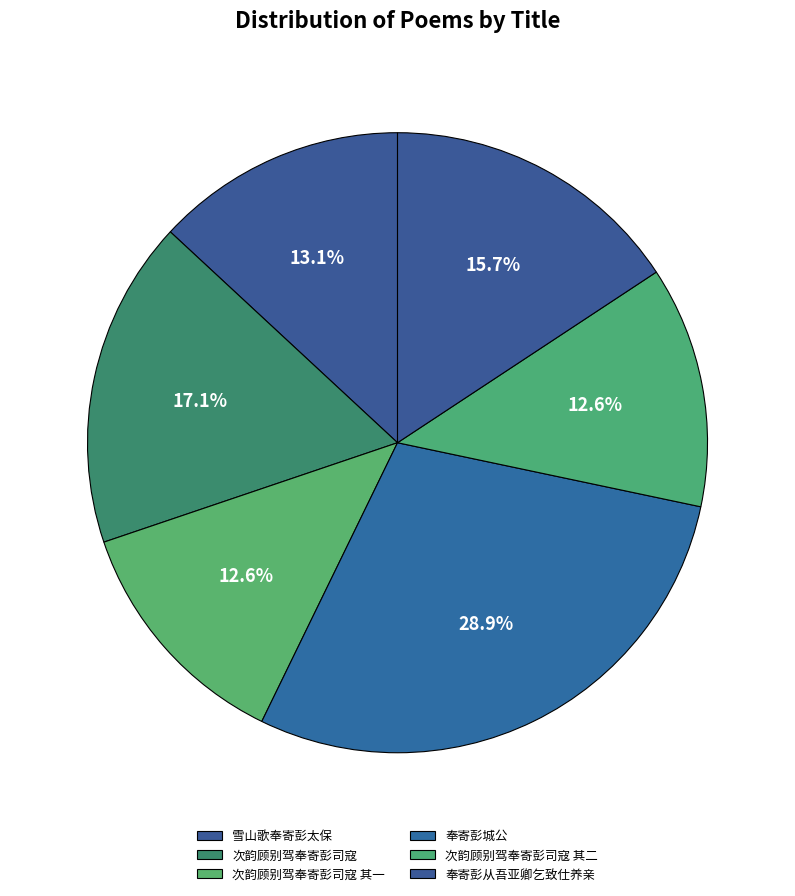

The 雪山歌奉寄彭太保 slice represents 1% of the pie. True or false?

False